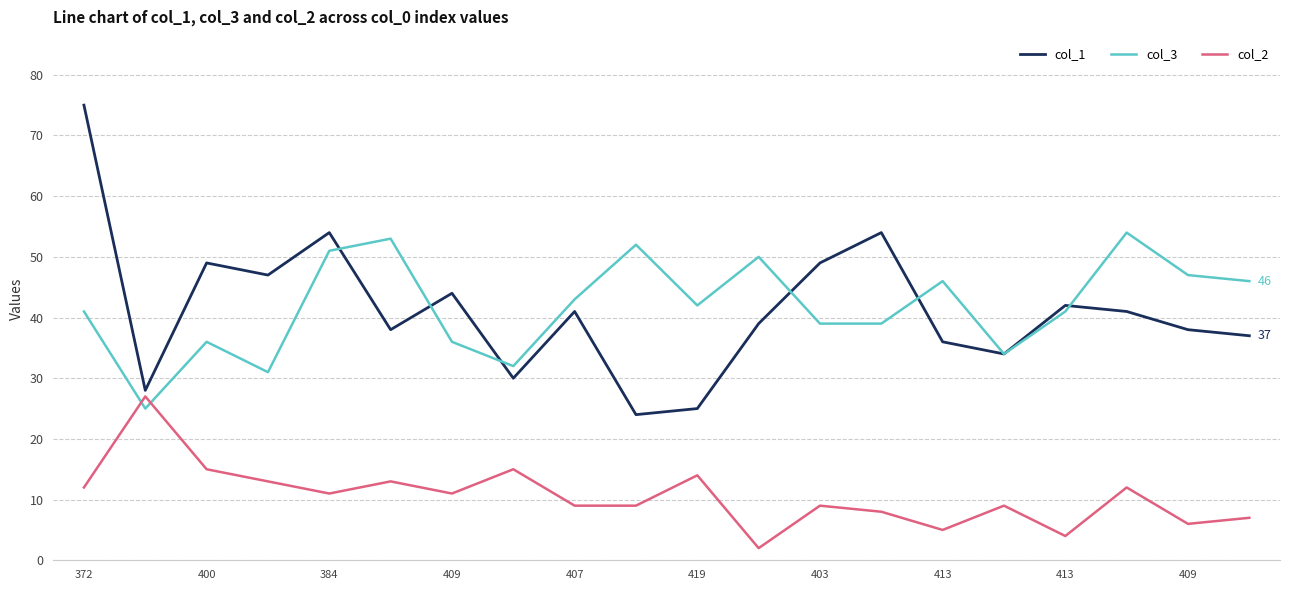

What are all the series names shown in the legend?

col_1, col_3, col_2